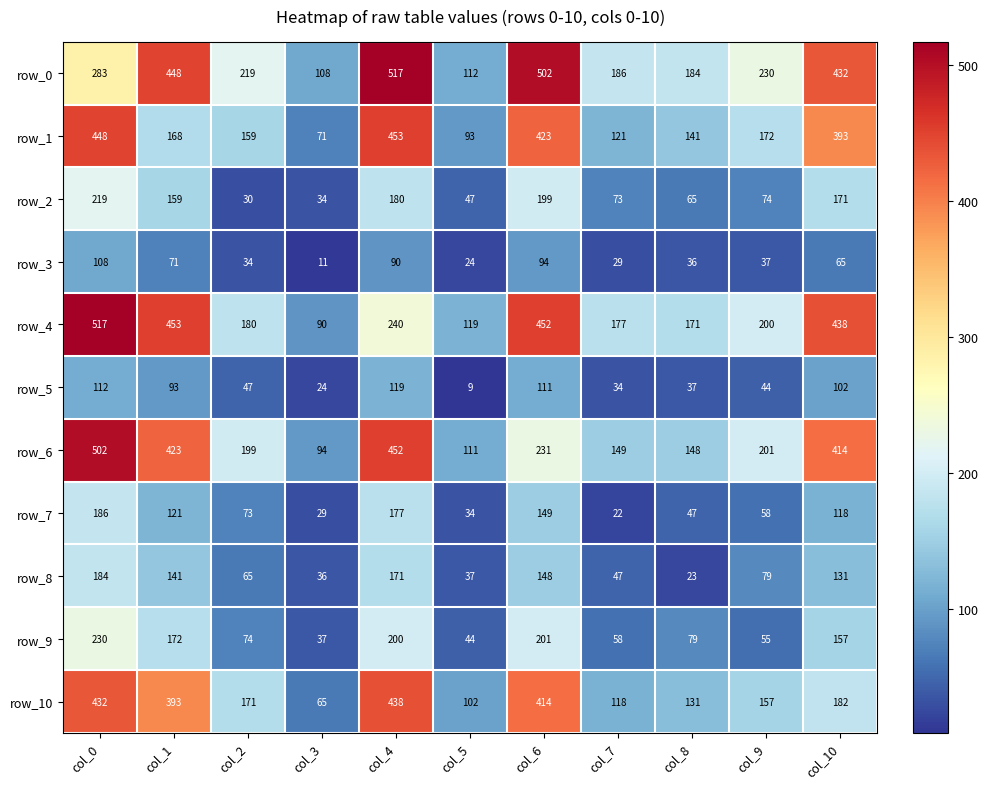

Between col_8 and col_10, which series saw the biggest shift?

row_4